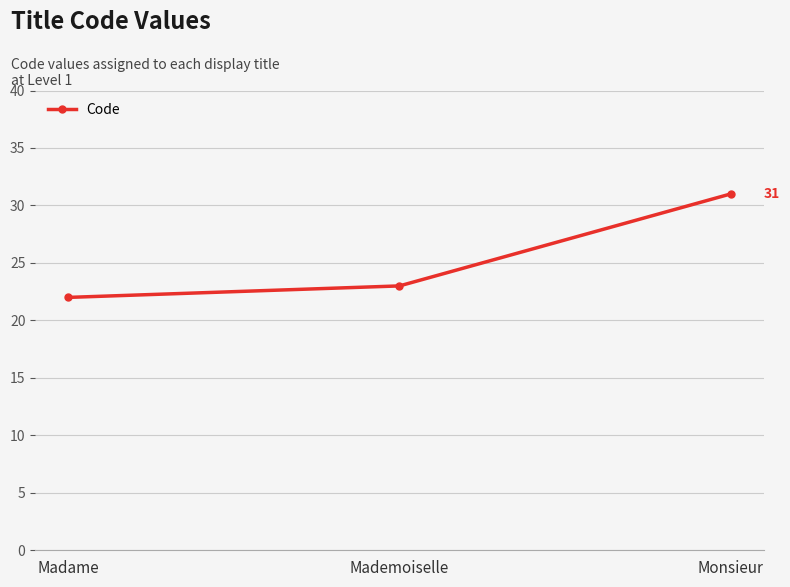

How many values are between 22 and 31?

3